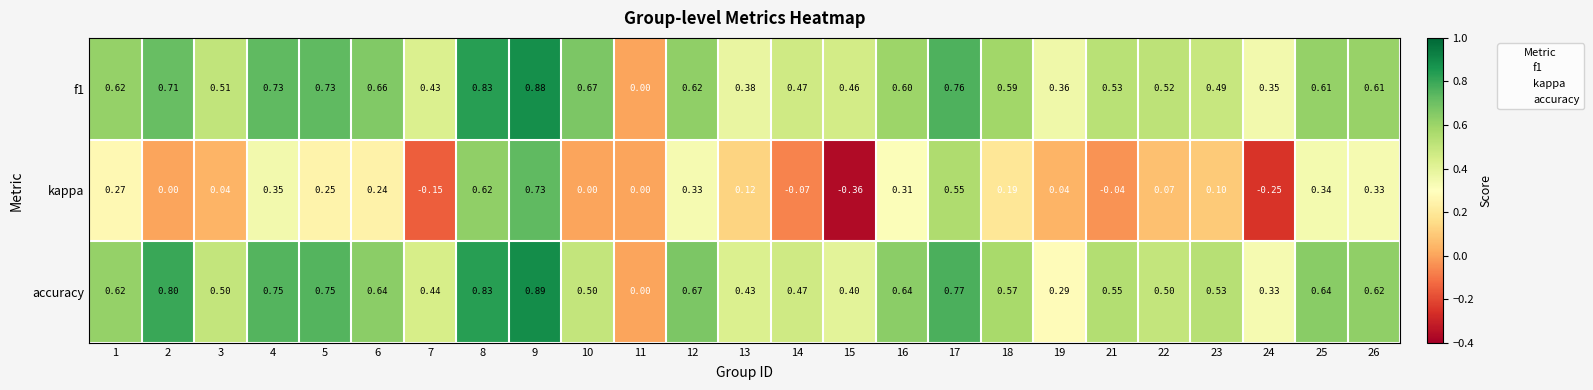

Which series has the largest total across all categories?

accuracy